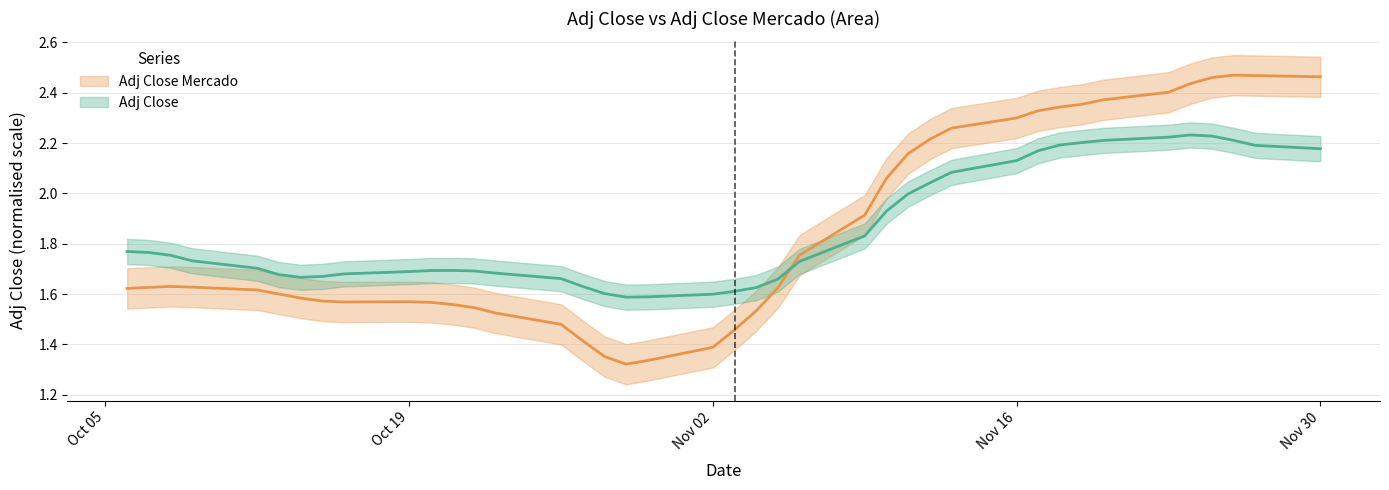

Rank the series by their maximum value, from lowest to highest.

Adj Close, Adj Close Mercado